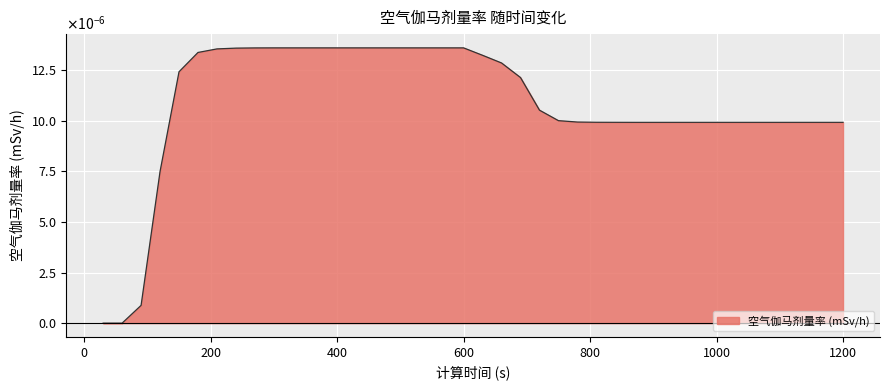

List the labels in order of value, smallest first.

30, 60, 90, 120, 870, 900, 930, 960, 990, 1020, 1050, 1080, 1110, 1140, 1170, 1200, 840, 810, 780, 750, 720, 690, 150, 660, 630, 180, 210, 240, 270, 300, 330, 360, 390, 420, 450, 480, 510, 540, 570, 600